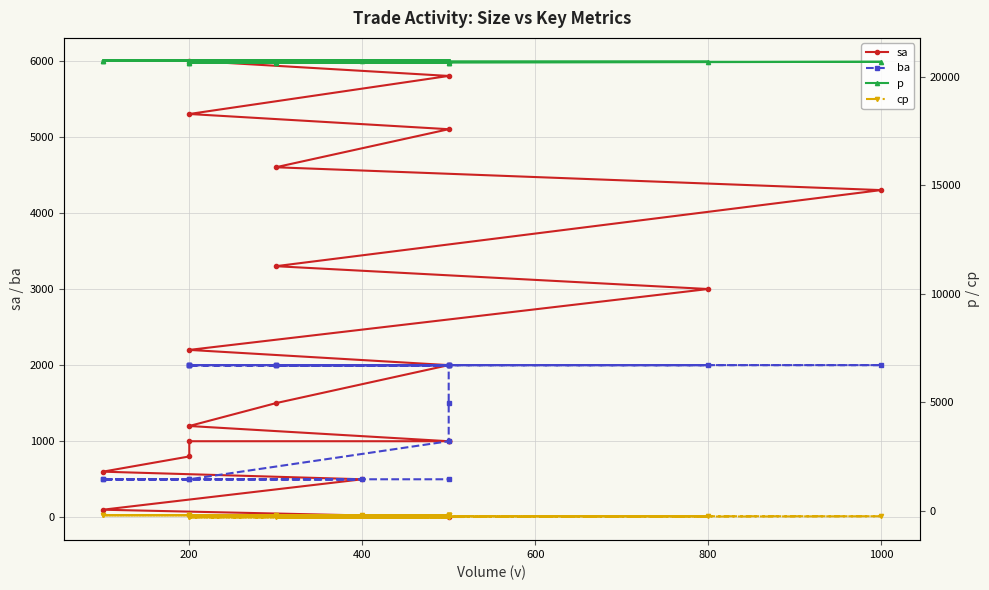

What are all the series names shown in the legend?

sa, ba, p, cp